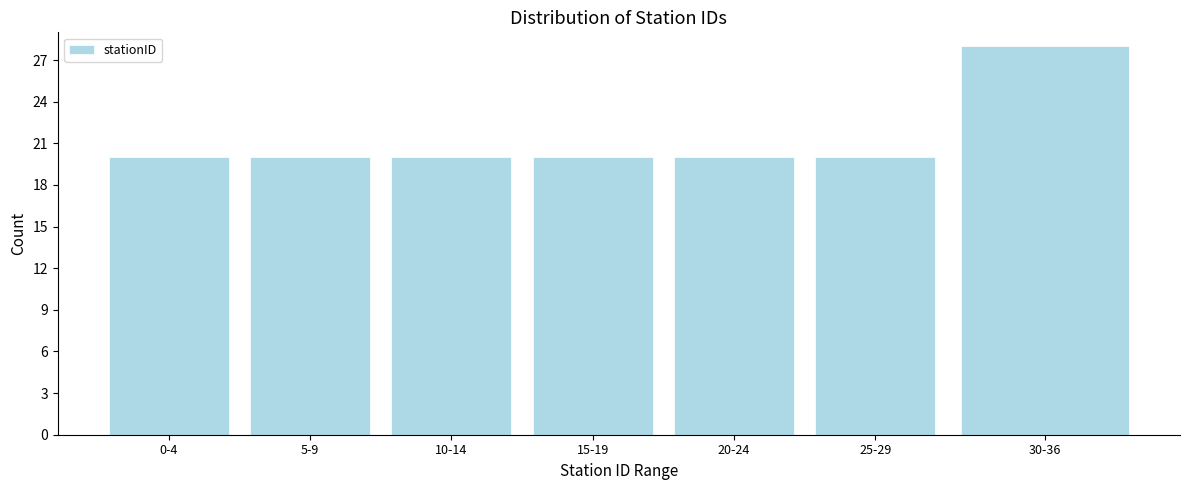

Reading left to right, transcribe all the data shown in this chart.

20	20	20	20	20	20	28